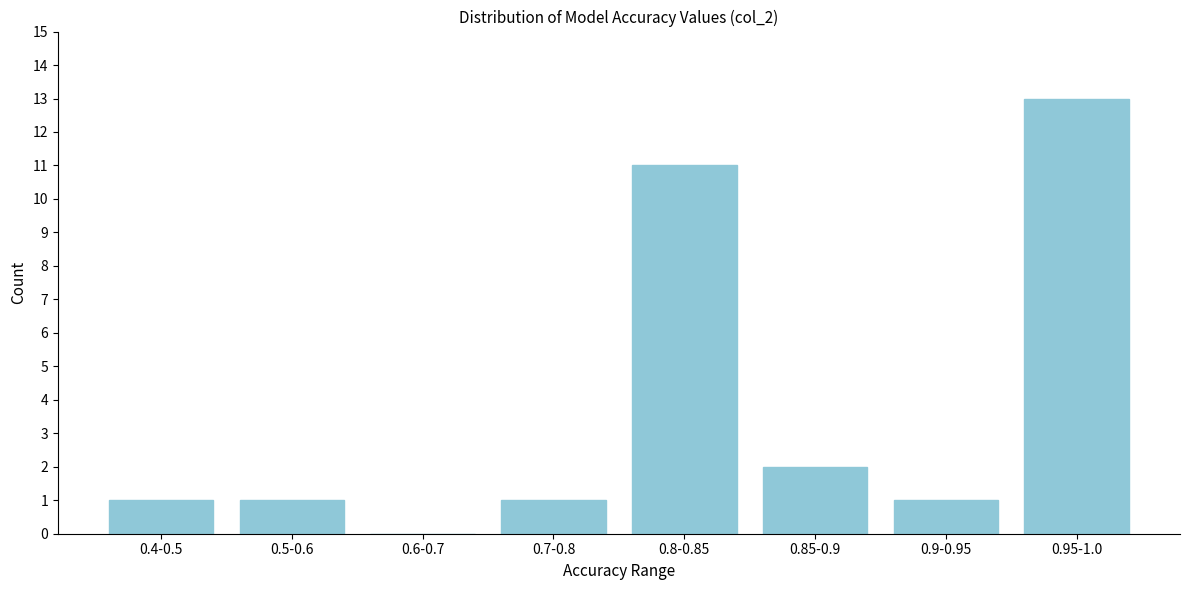

Reading left to right, extract all data points from this chart.

0.4-0.5=1	0.5-0.6=1	0.6-0.7=0	0.7-0.8=1	0.8-0.85=11	0.85-0.9=2	0.9-0.95=1	0.95-1.0=13